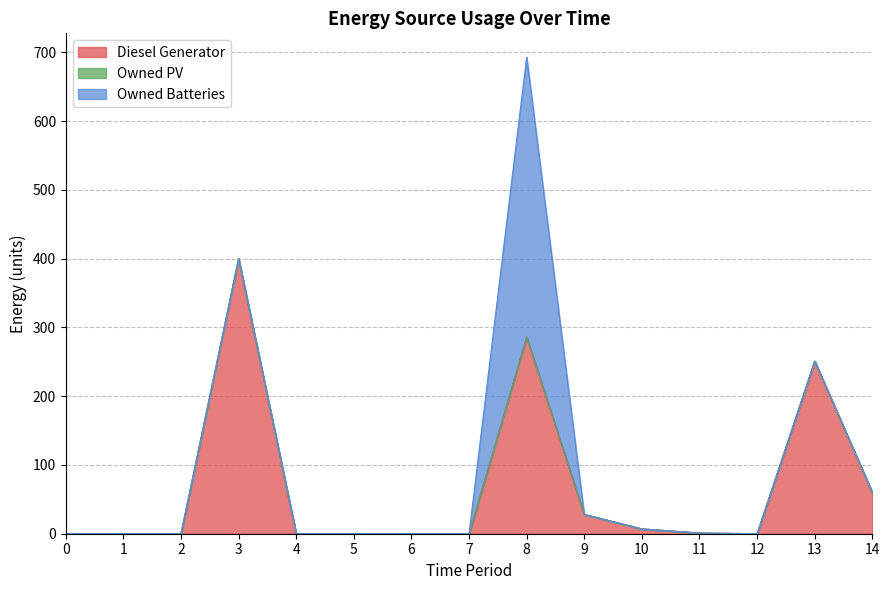

List the series in order of their peak value, highest first.

Owned Batteries, Diesel Generator, Owned PV